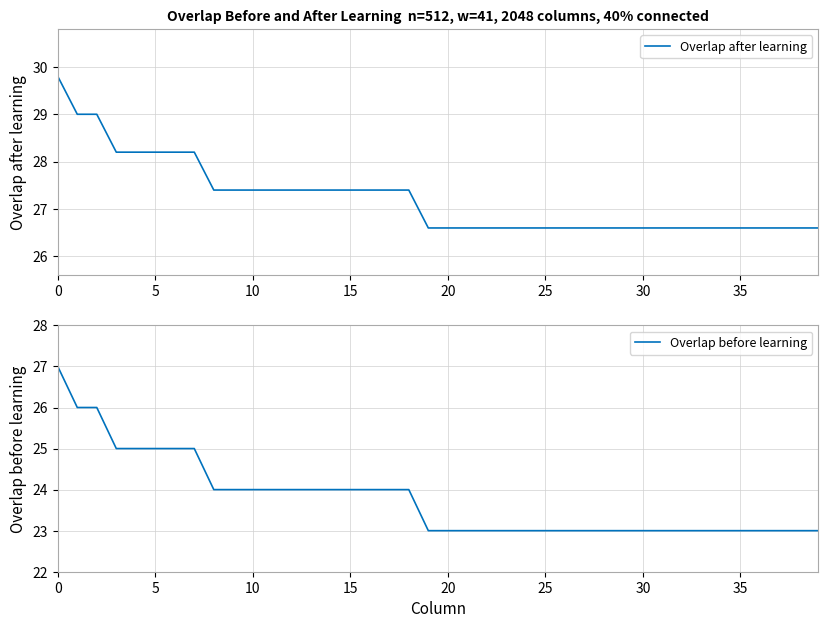

Which series has the largest range (max minus min)?

Overlap before learning